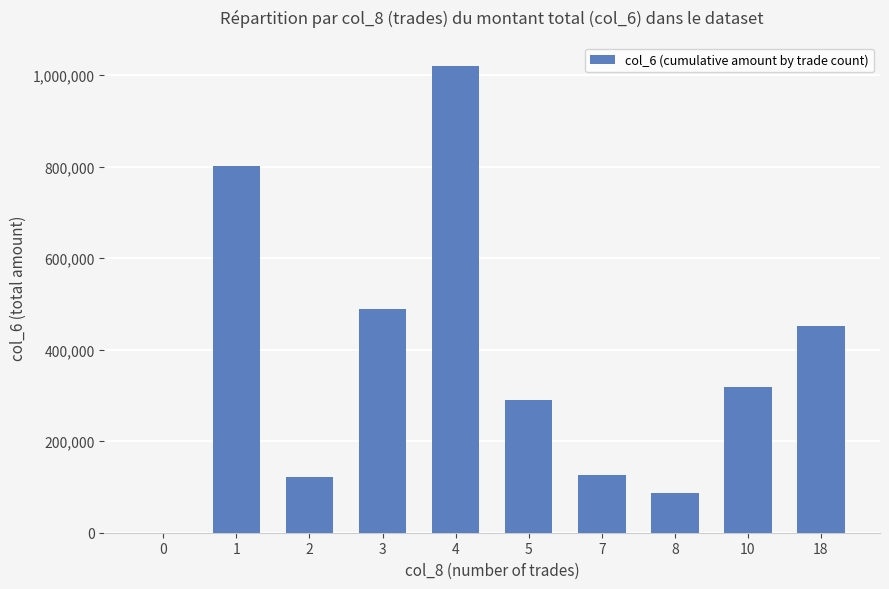

The value at 2 is 122810. True or false?

True